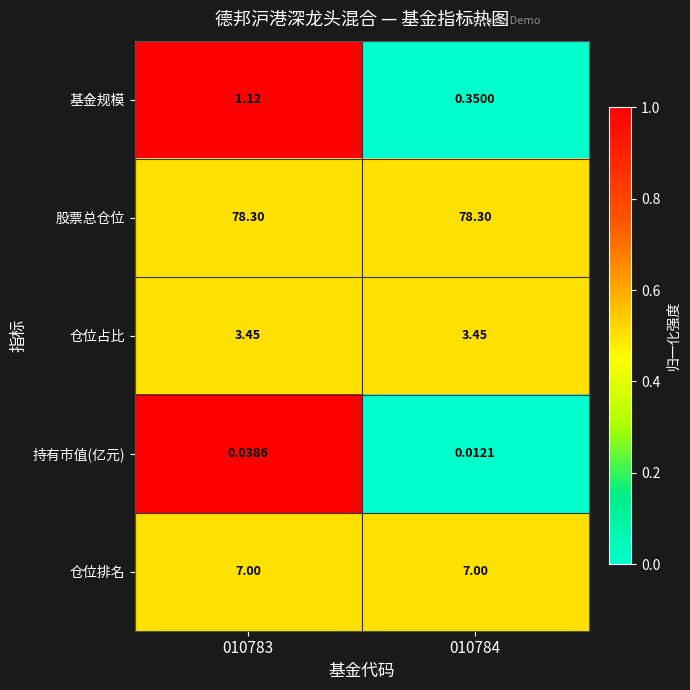

Rank the series at 010784 from highest to lowest value.

股票总仓位, 仓位排名, 仓位占比, 基金规模, 持有市值(亿元)